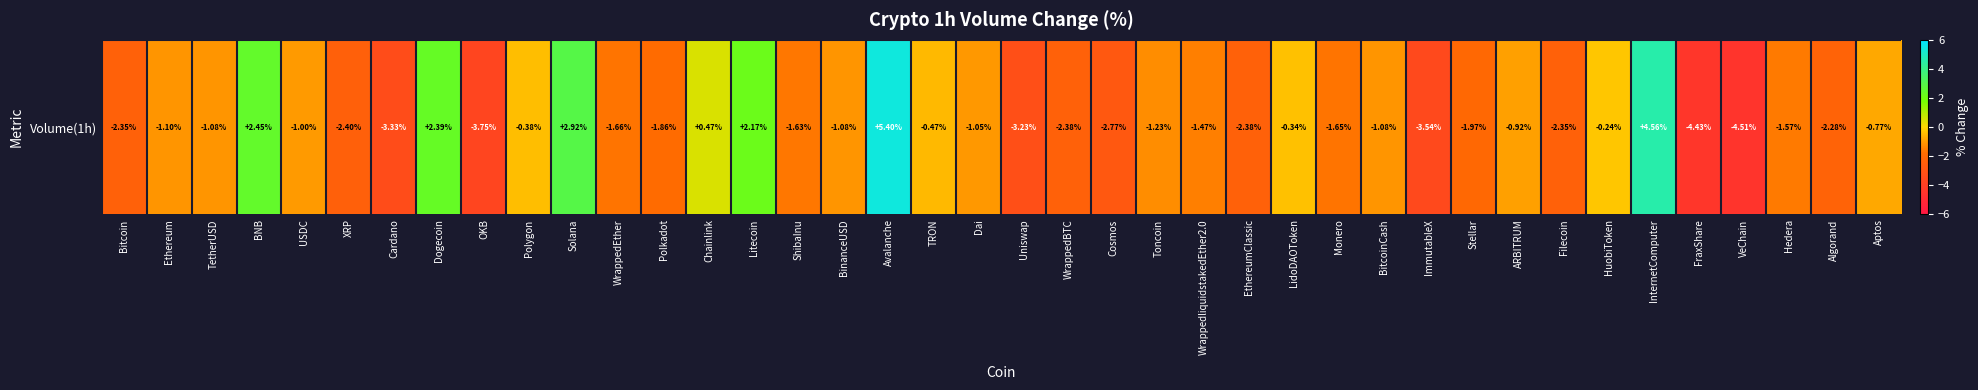

True or false: the data shows -0.2 at HuobiToken.

True